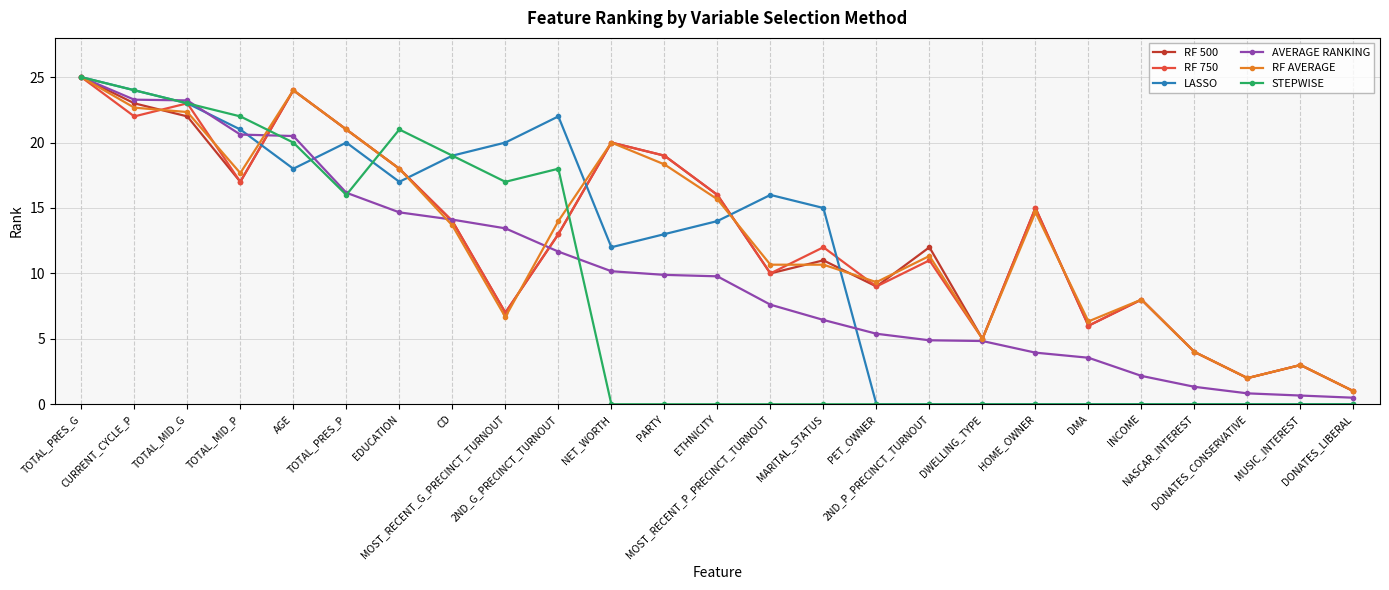

In RF 500, how many points are lower than both neighbors (excluding endpoints)?

7